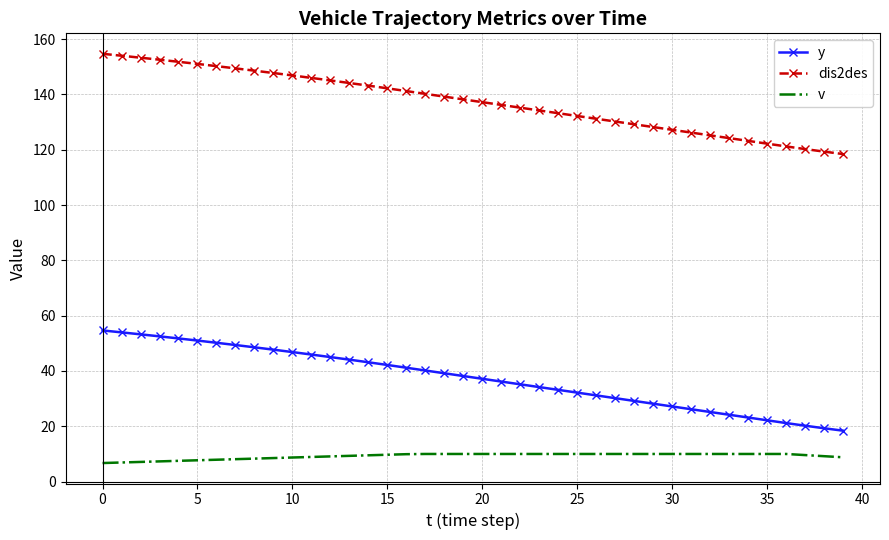

List the series in order of their overall mean, lowest first.

v, y, dis2des